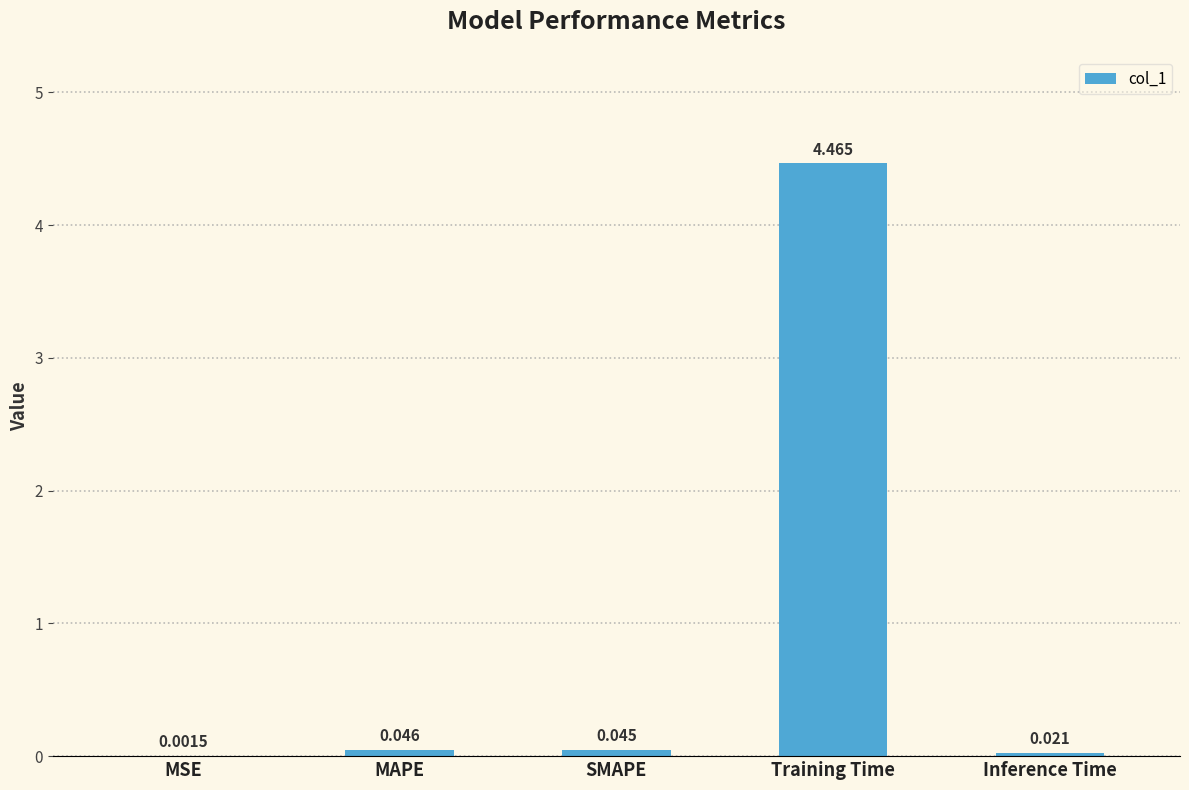

What is the change in value from MAPE to Training Time?

+4.4